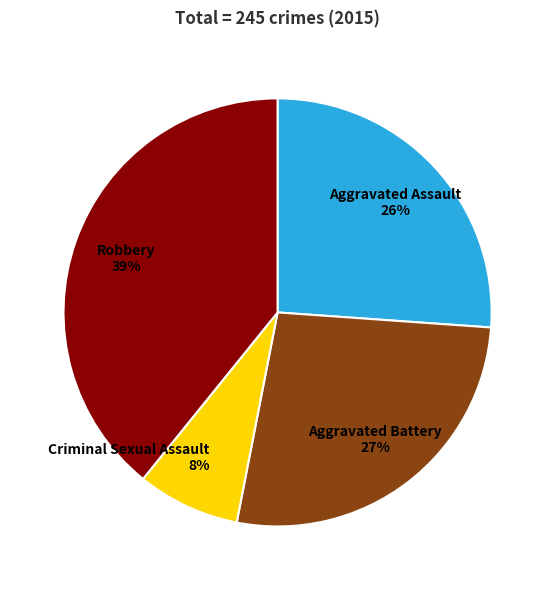

Does Robbery account for over 50% of the chart?

No